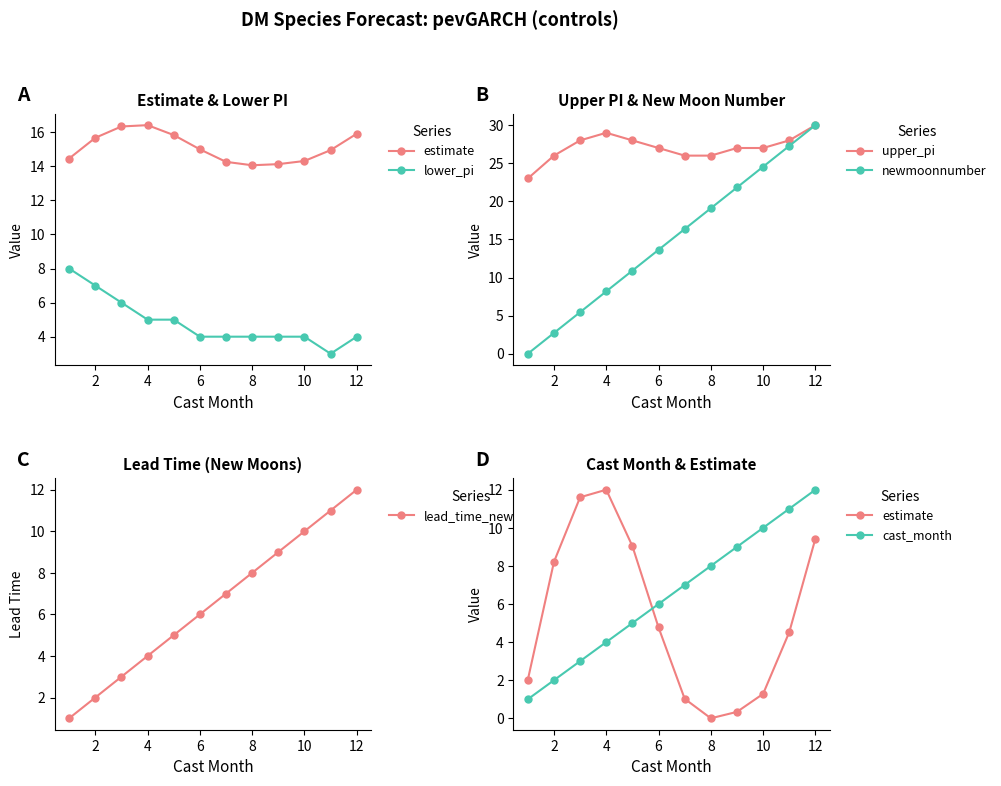

What value does the upper_pi series have at 6?

27.0